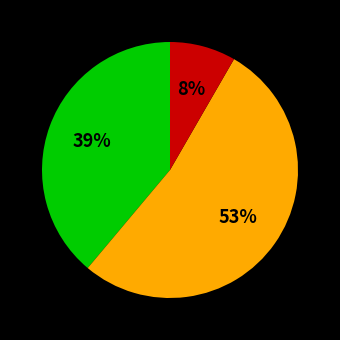

To the nearest percent, what is the average slice percentage?

33%